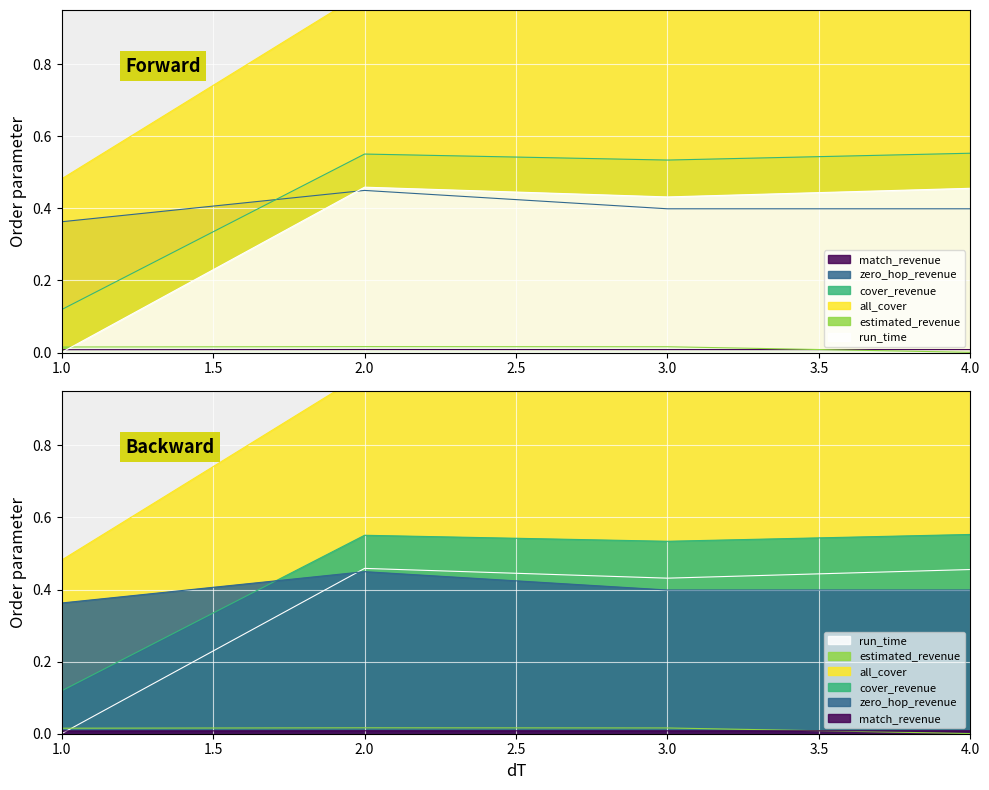

The value of match_revenue at 2 is 0.0. True or false?

False